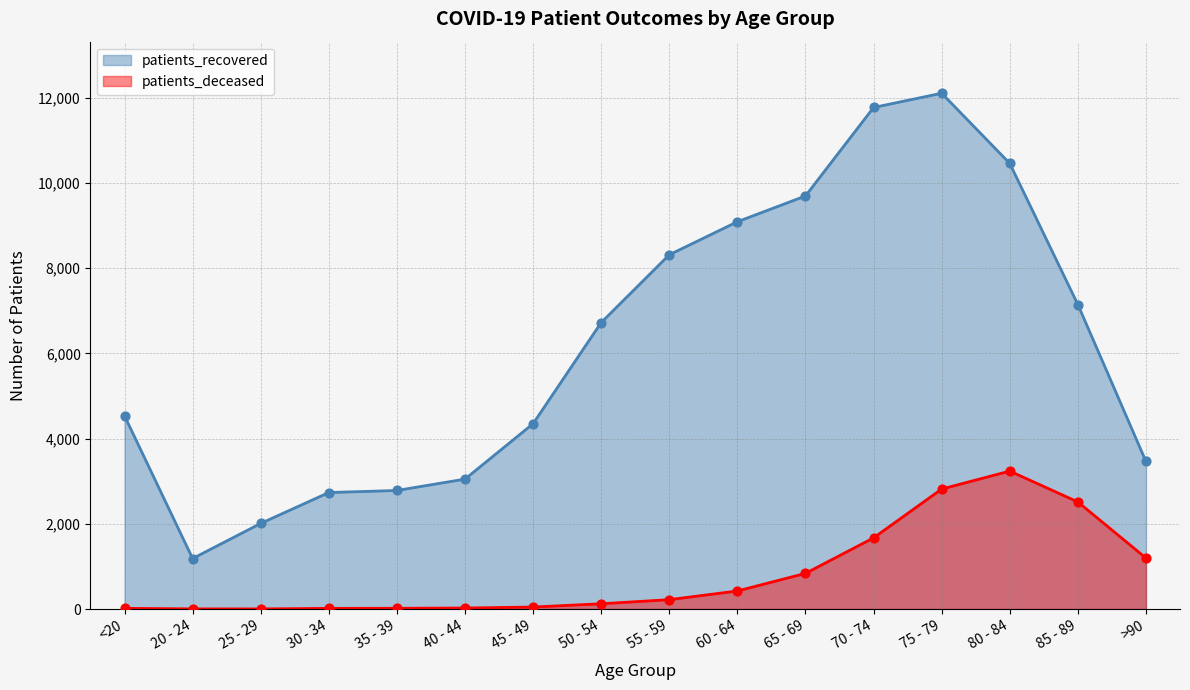

What is the total value across all series at 25 - 29?

2012